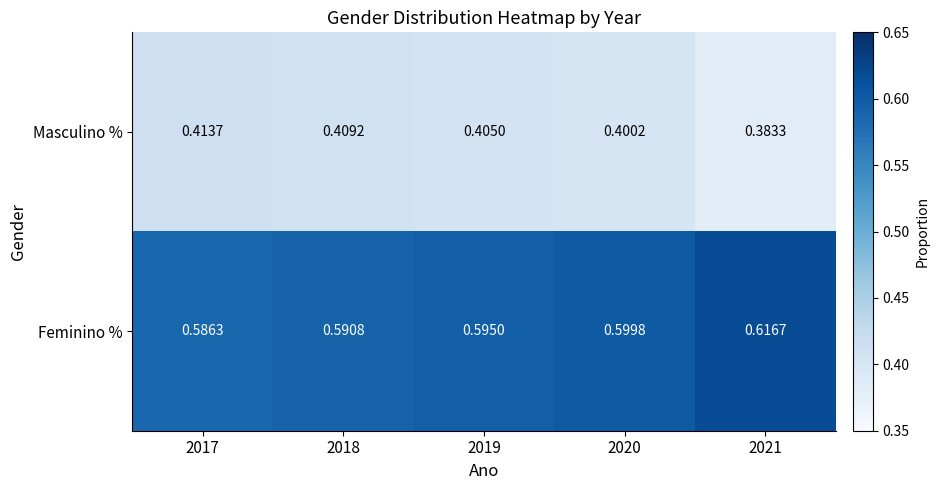

Which series has the largest total across all categories?

Feminino %